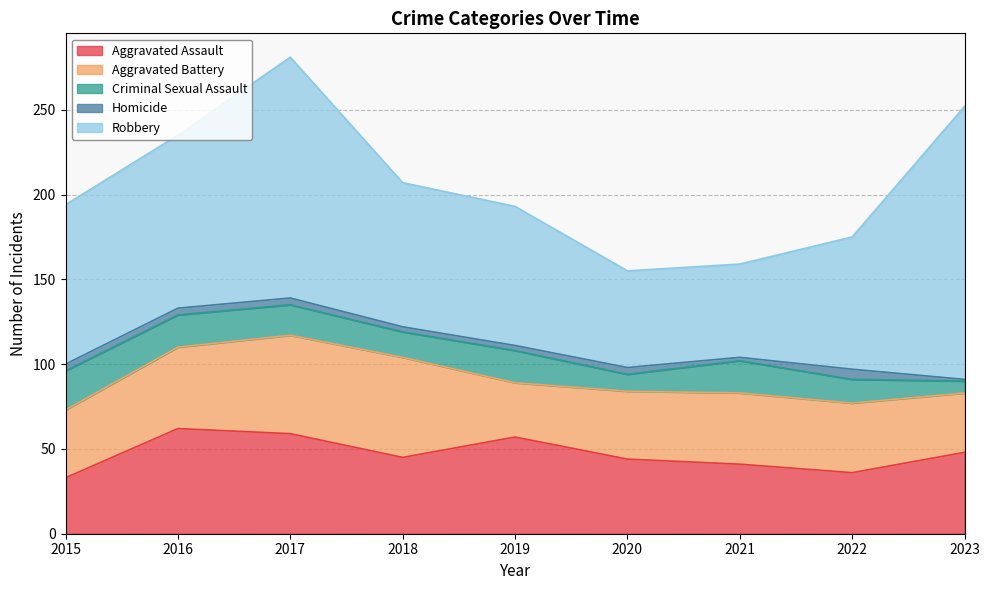

What is the highest value of the Homicide series?

6